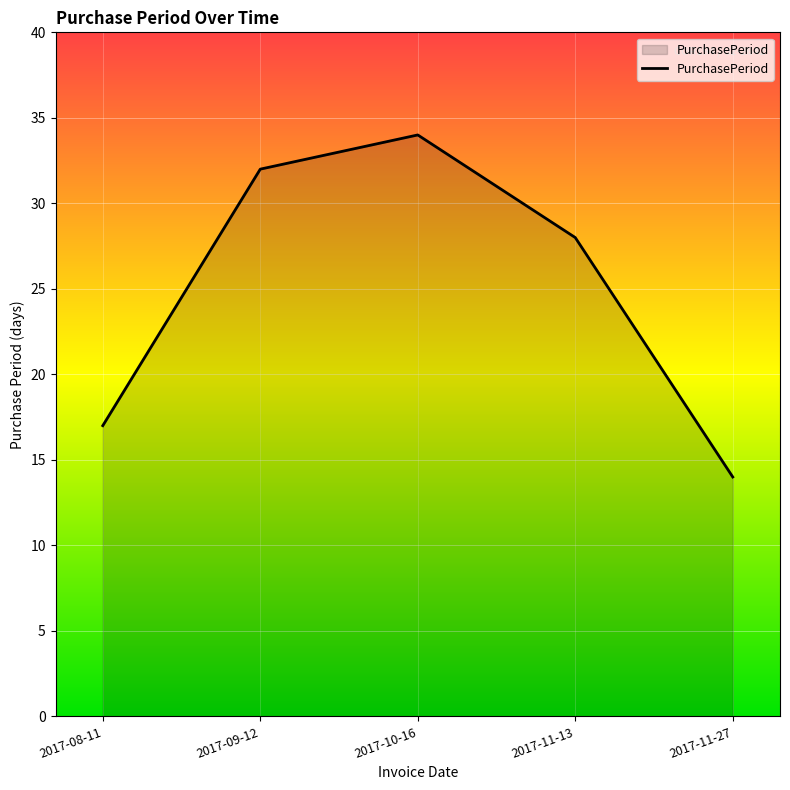

How many interior local peaks (higher than both neighbors) does the data have?

1